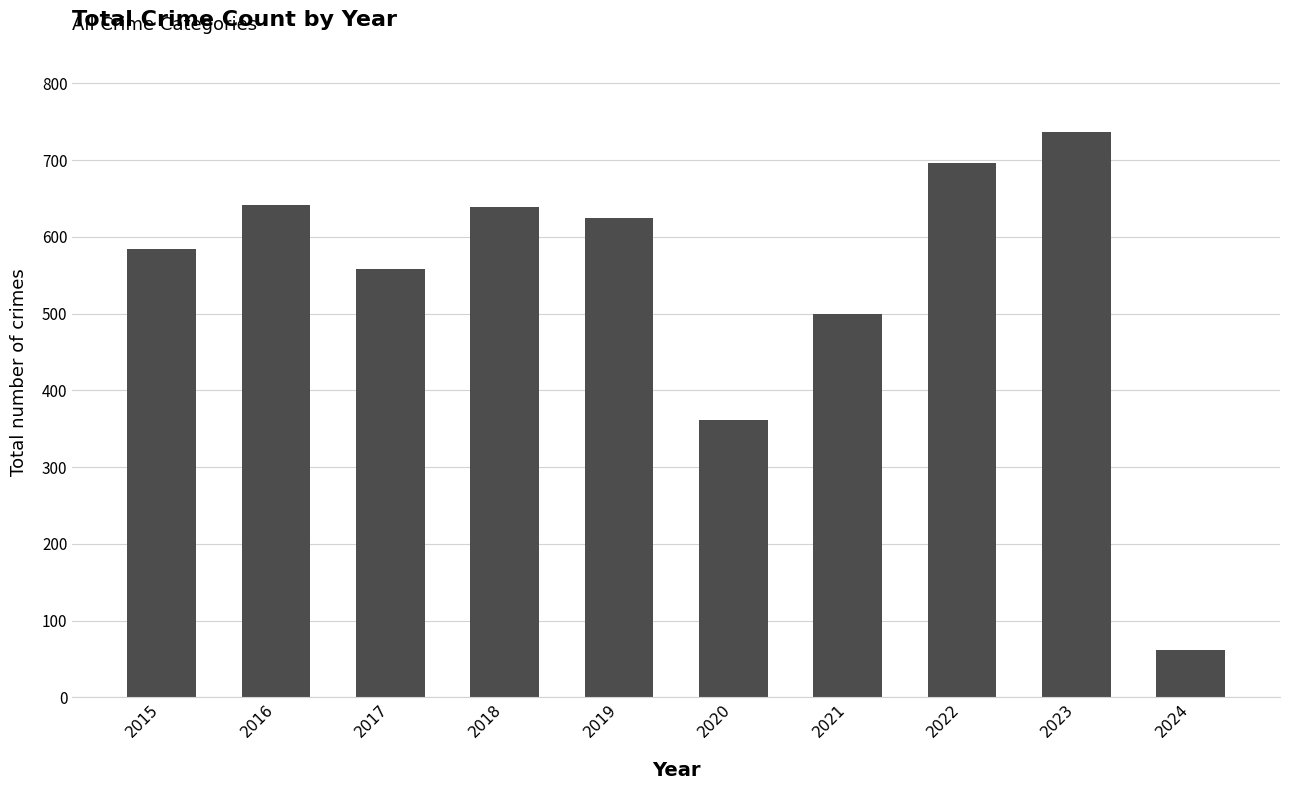

How many bars are there in total?

10